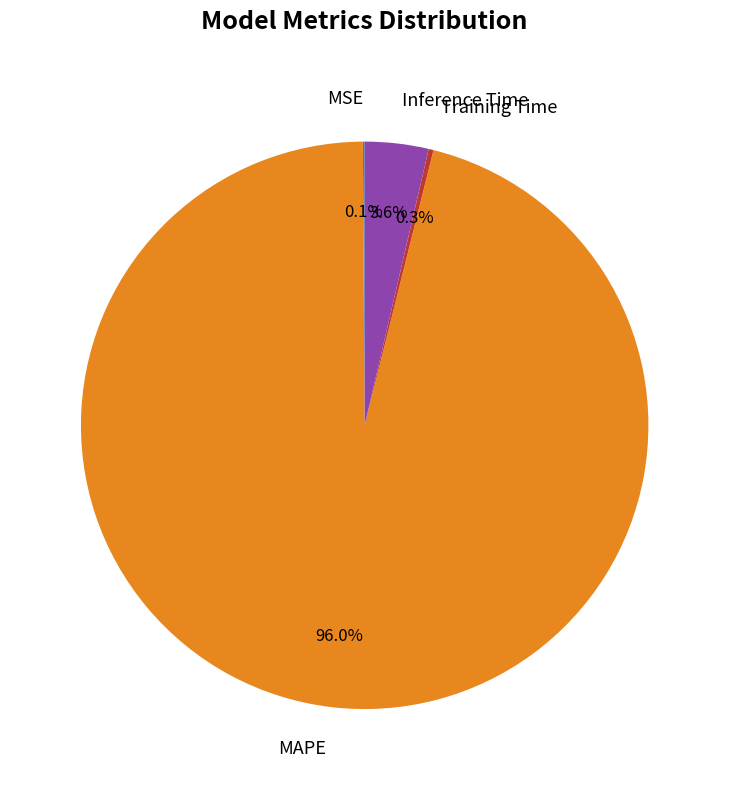

Between MAPE and Inference Time, which is larger?

MAPE